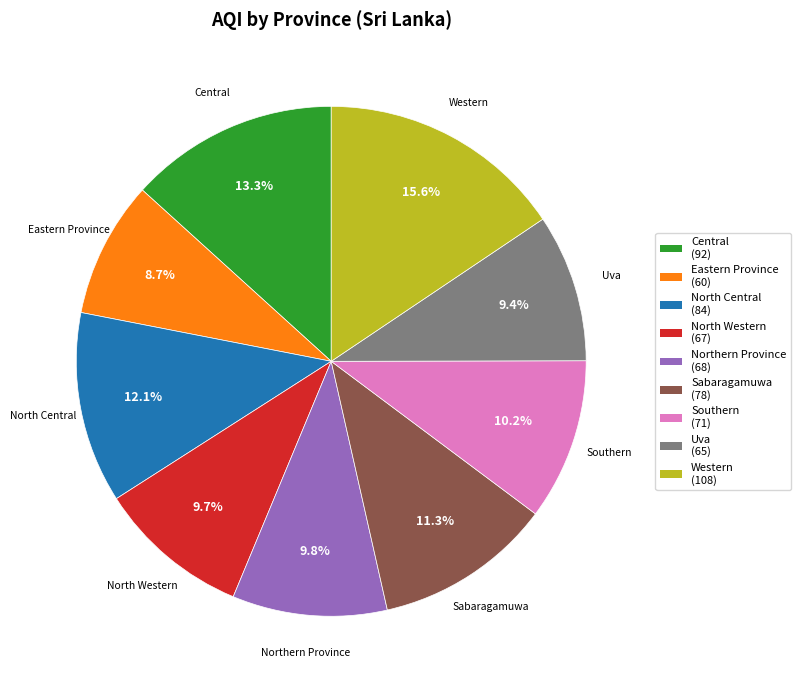

The North Central slice represents 12% of the pie. True or false?

True